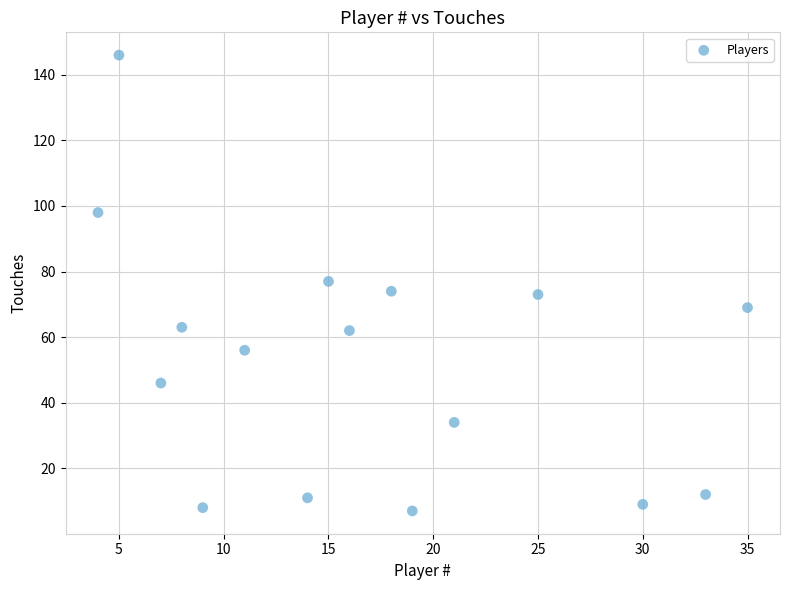

What is the range of Y values (max minus min)?

139